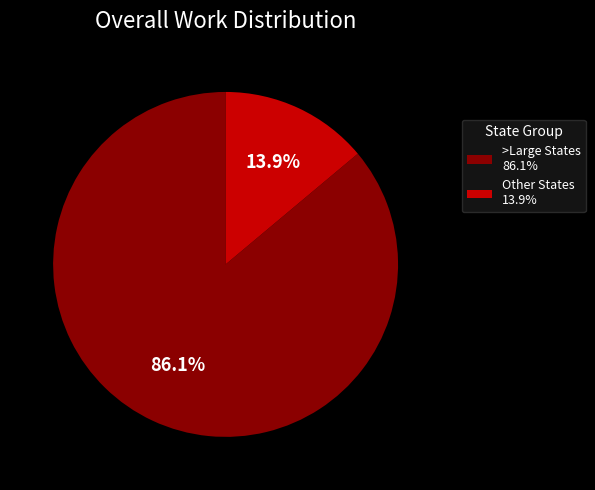

Which has a higher value, Other States 13.9% or >Large States 86.1%?

>Large States 86.1%